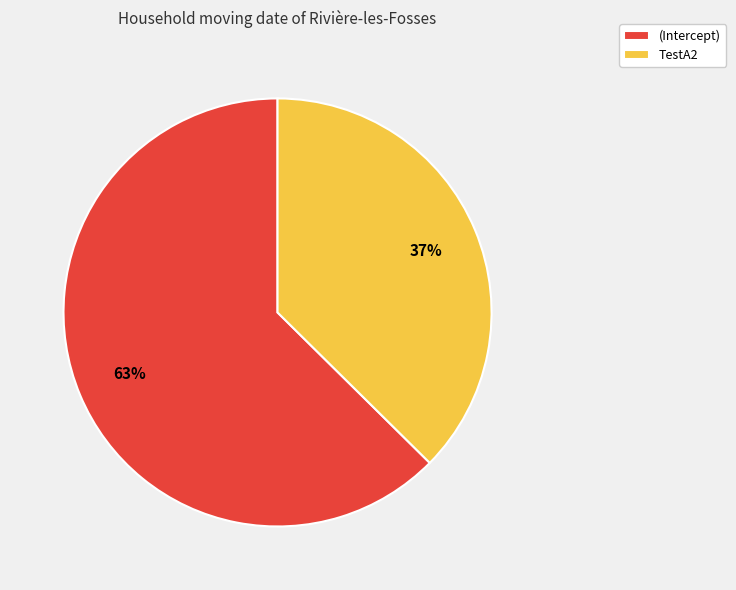

To the nearest percent, what portion does (Intercept) represent?

63%